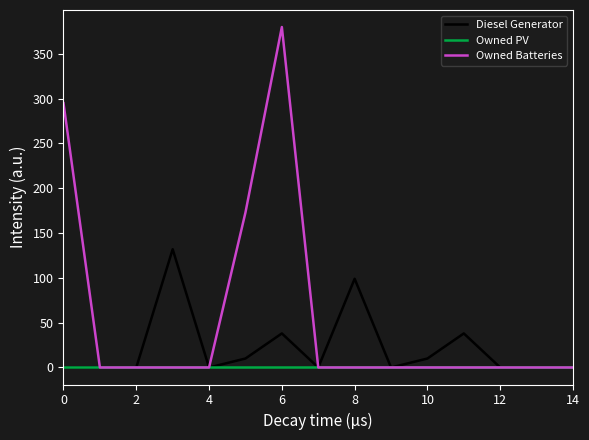

Which series has the largest range (max minus min)?

Owned Batteries